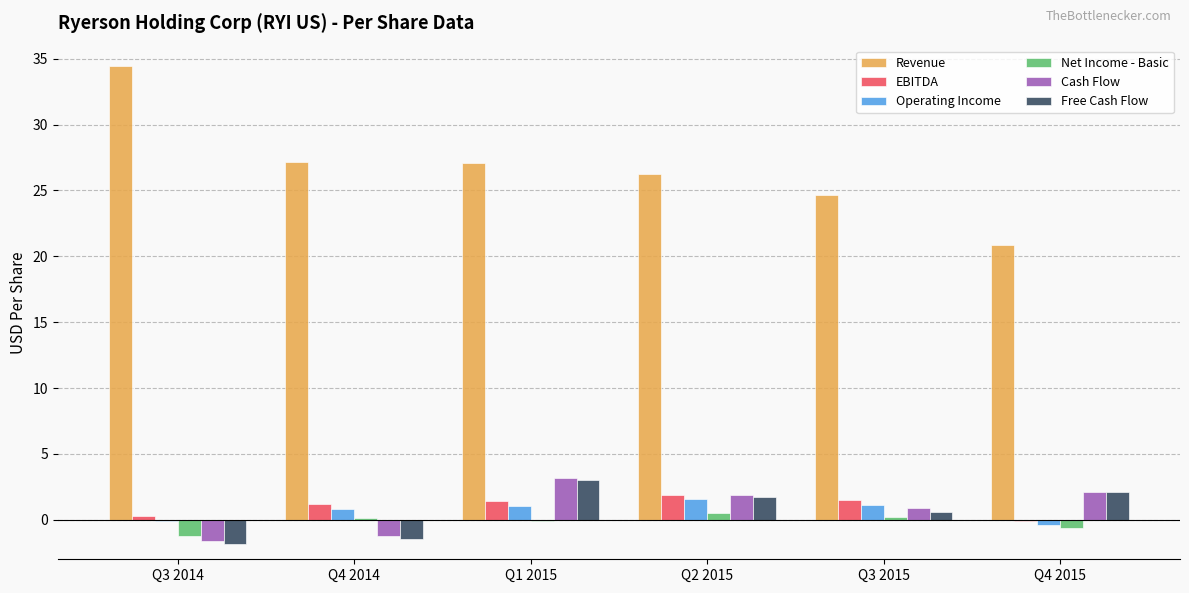

Which series has the widest spread of values?

Revenue